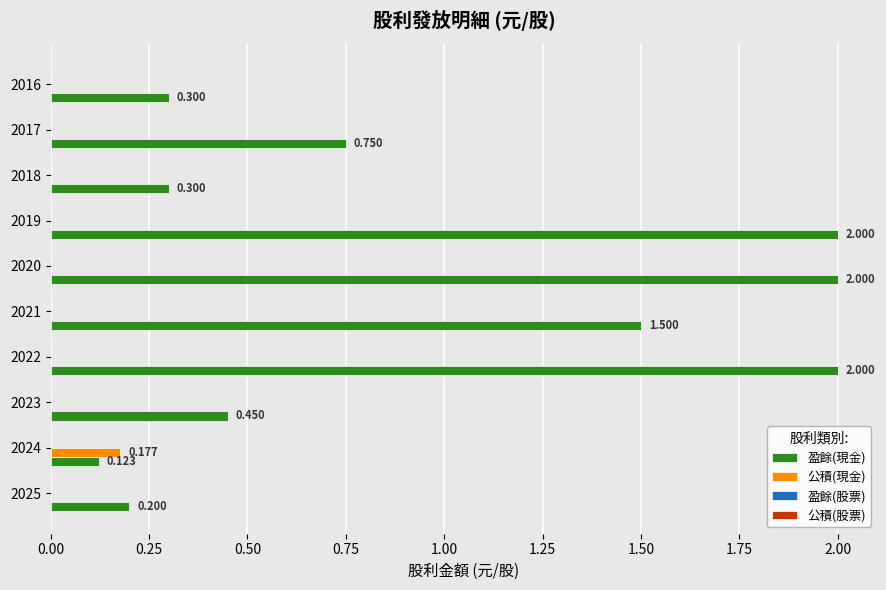

Which series has the largest total across all categories?

盈餘(現金)